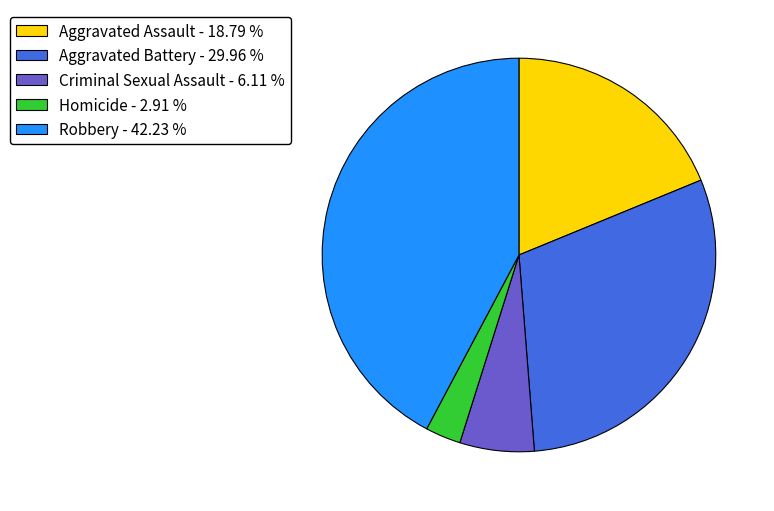

True or false: Aggravated Assault accounts for 14% of the total.

False